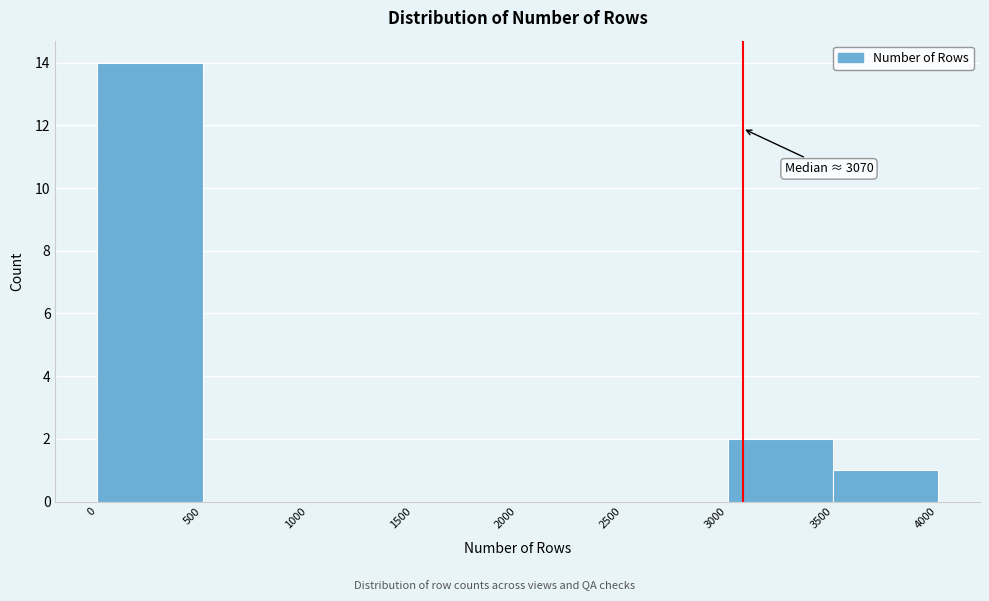

Which range on the x-axis has the tallest bar?

0 to 500